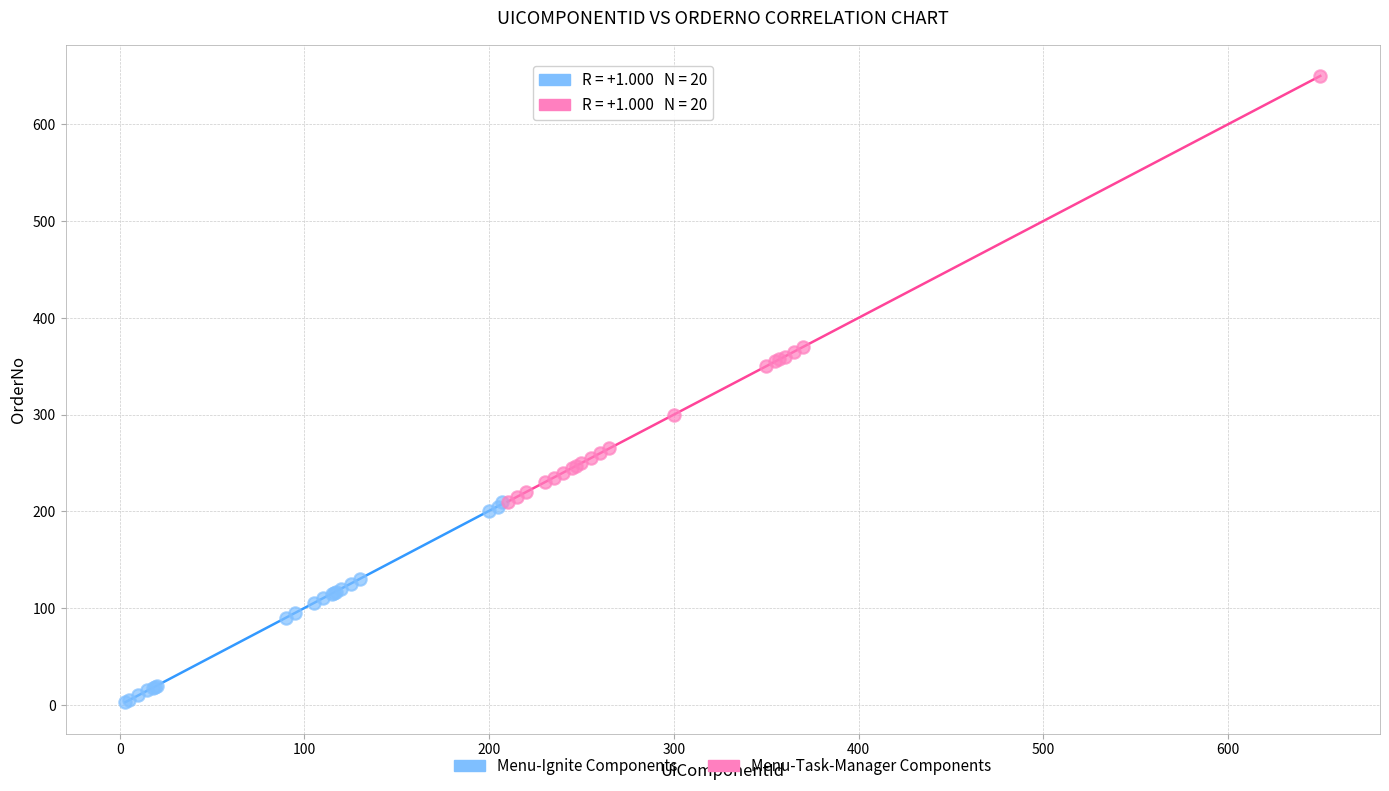

Which series reaches the maximum Y coordinate?

Menu-Task-Manager Components